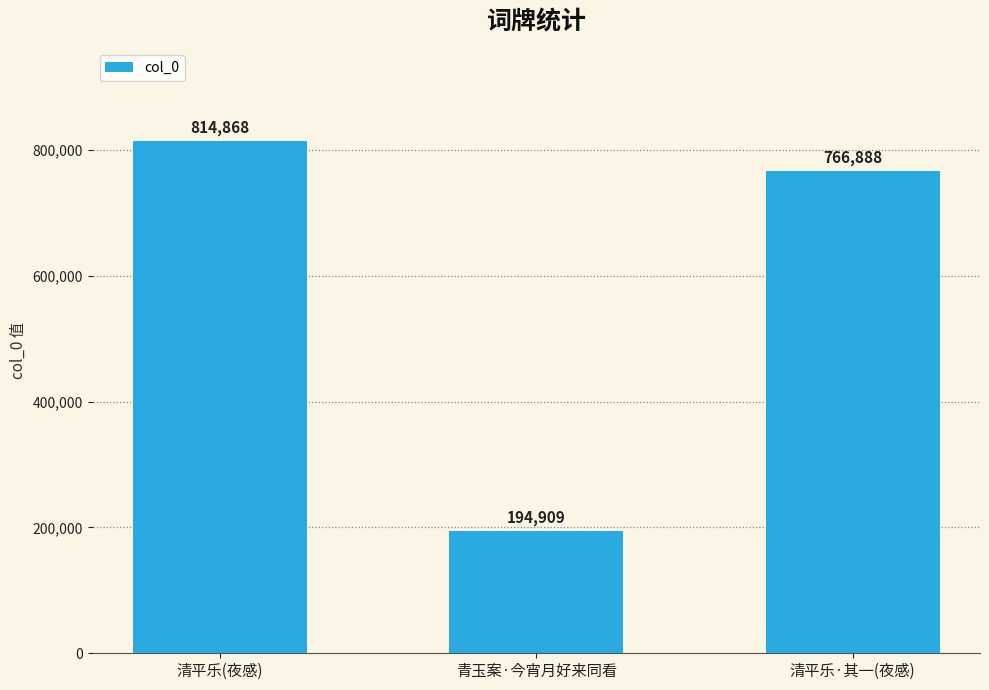

Approximately how many times larger is the value at 青玉案·今宵月好来同看 compared to 清平乐(夜感)?

0.2